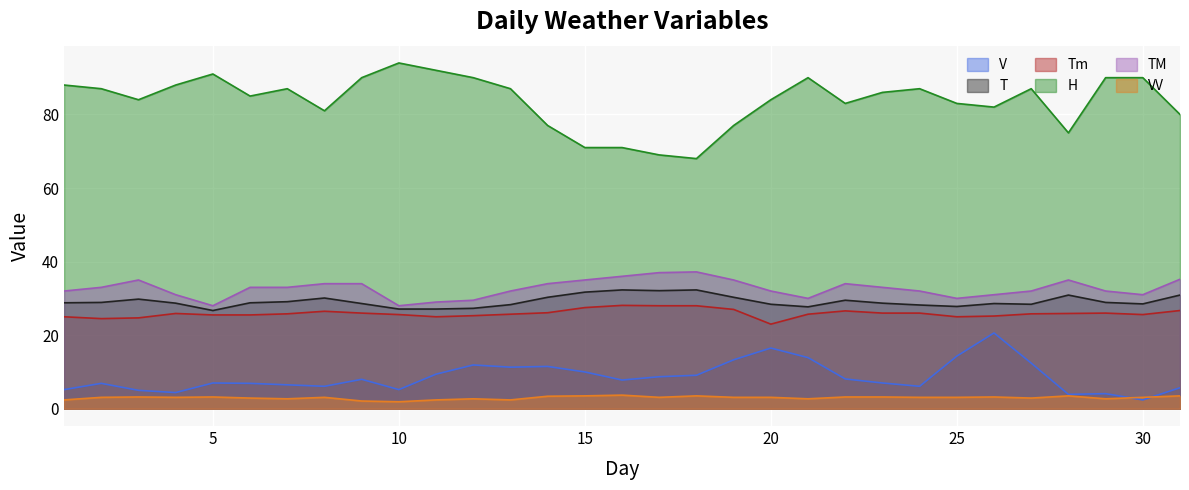

At which label is H closest to 81?

8